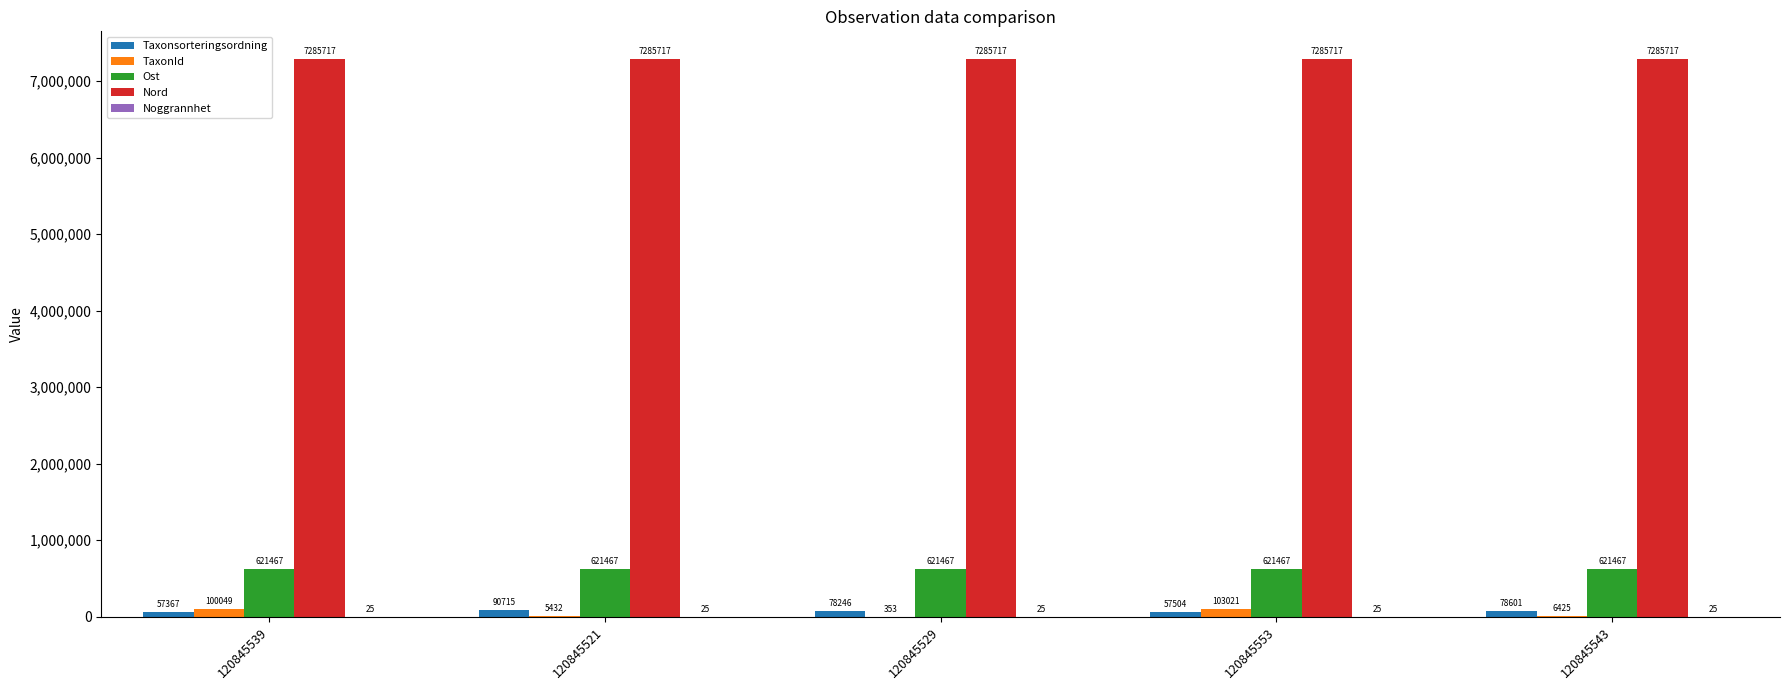

Are the bars grouped side by side (vs. stacked)?

Yes